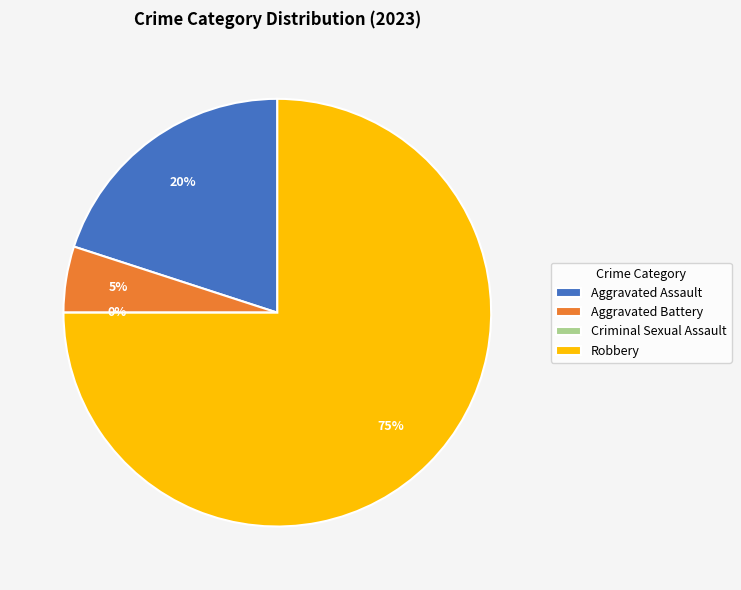

How many slices are in this pie chart?

4